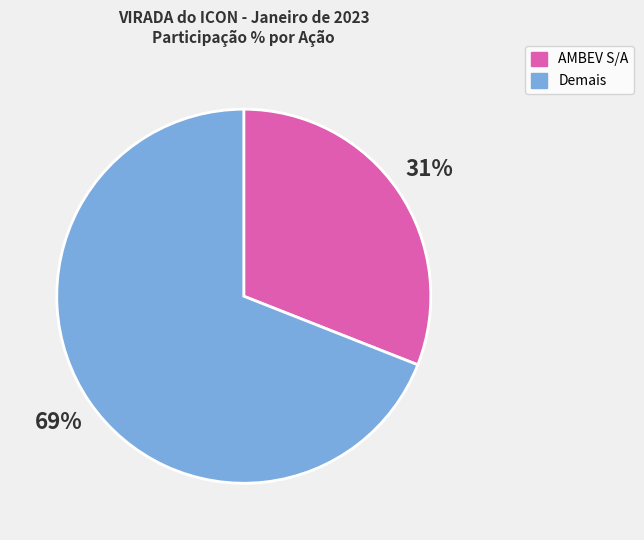

Does any single category account for the majority?

Yes